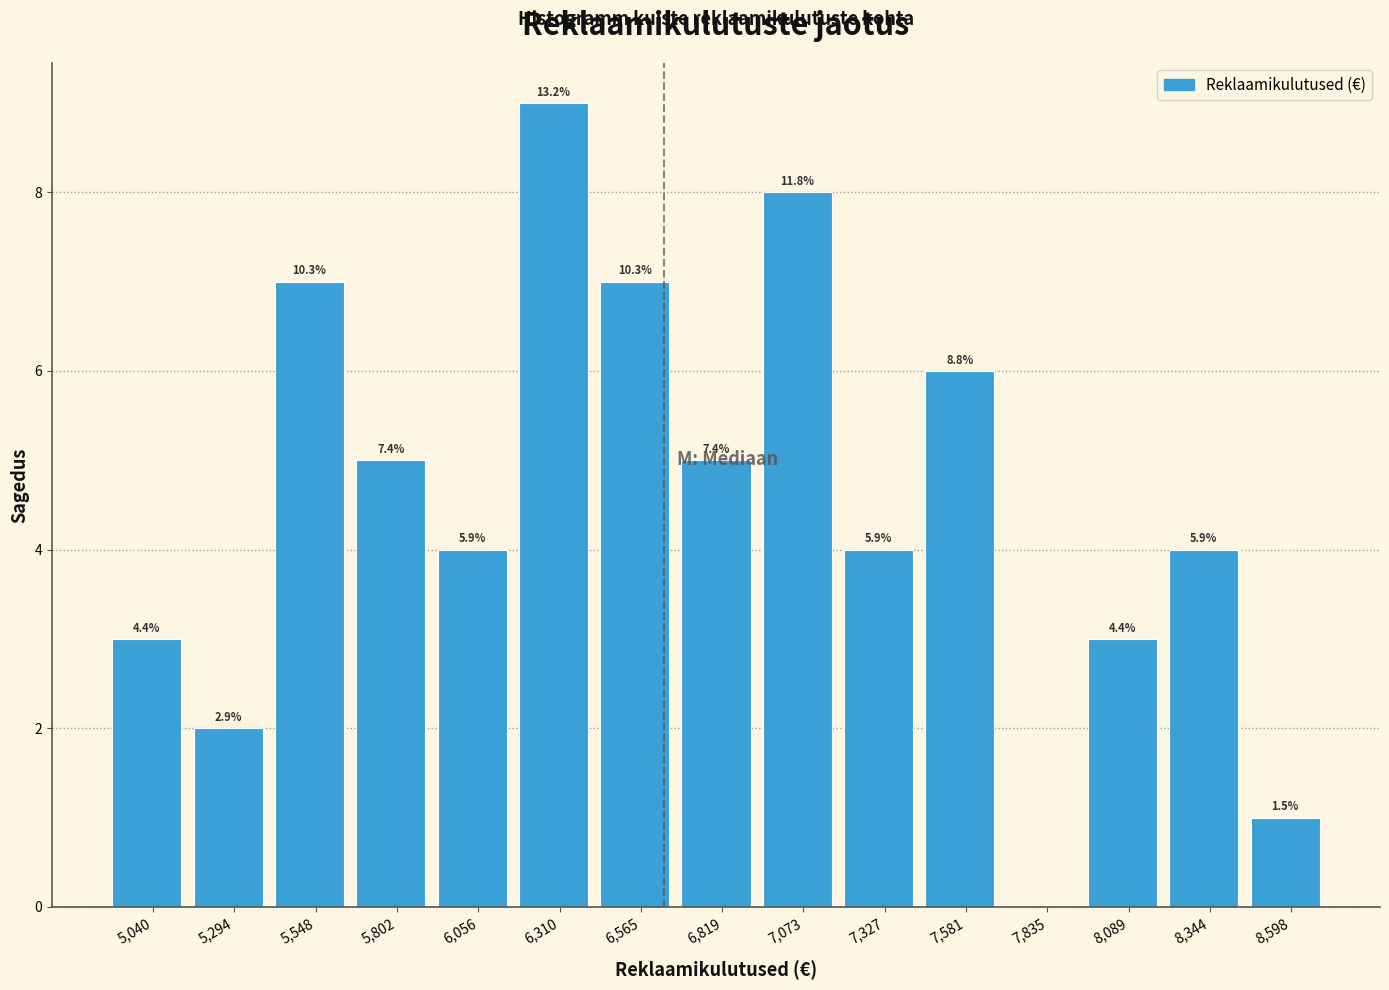

Are the bars horizontal?

No